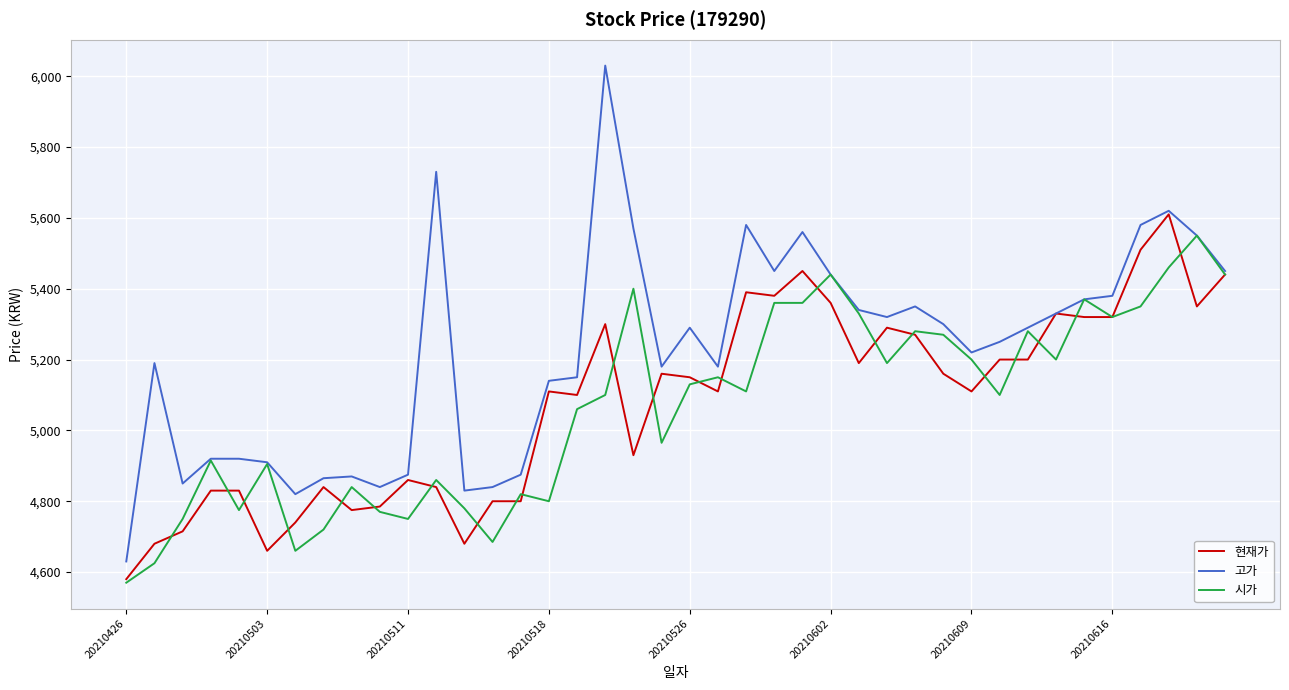

Which series has the largest total across all categories?

고가